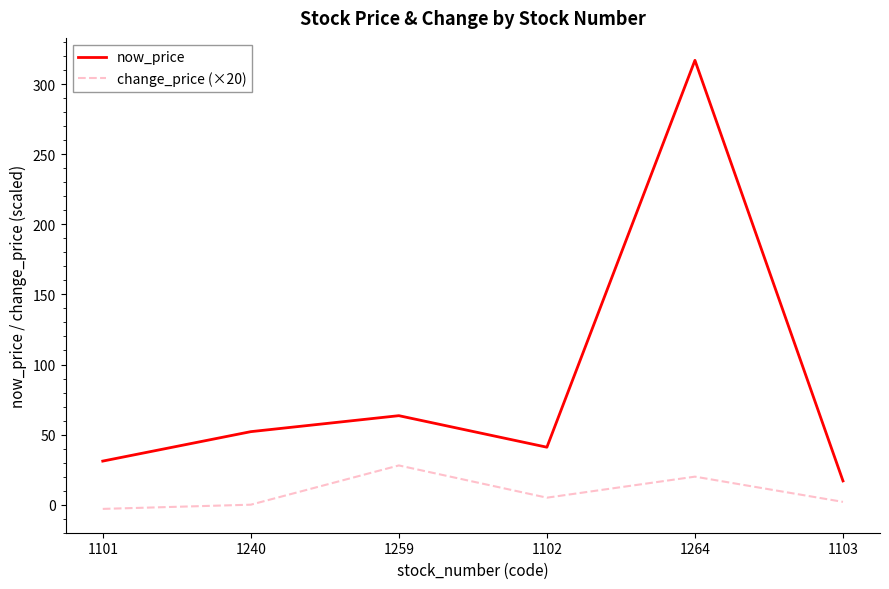

What is the spread (max minus min) of values at 1102?

36.0